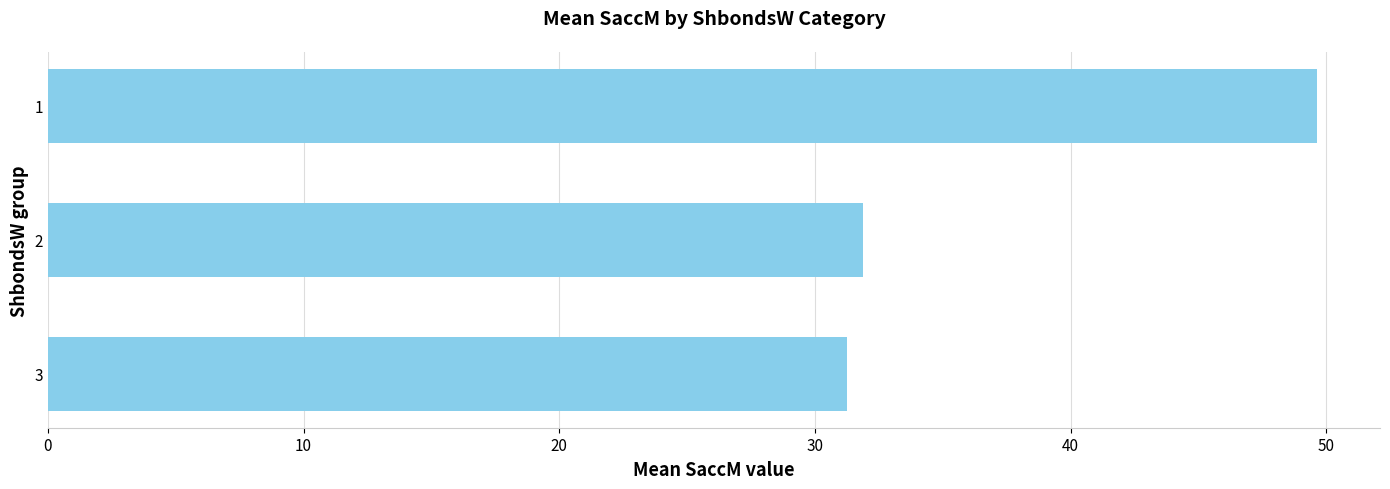

What is the ratio of the value at 2 to the value at 3?

1.0